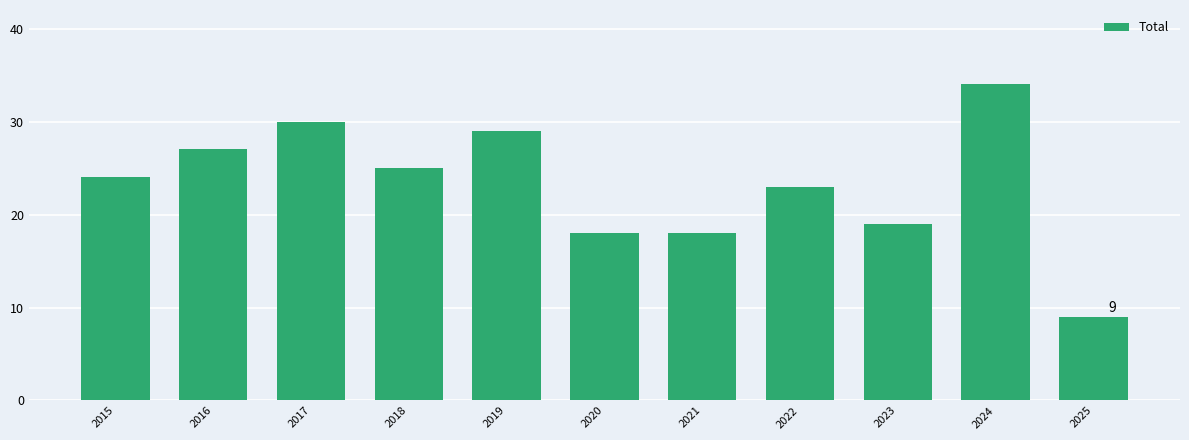

Reading left to right, transcribe all the data shown in this chart.

24	27	30	25	29	18	18	23	19	34	9